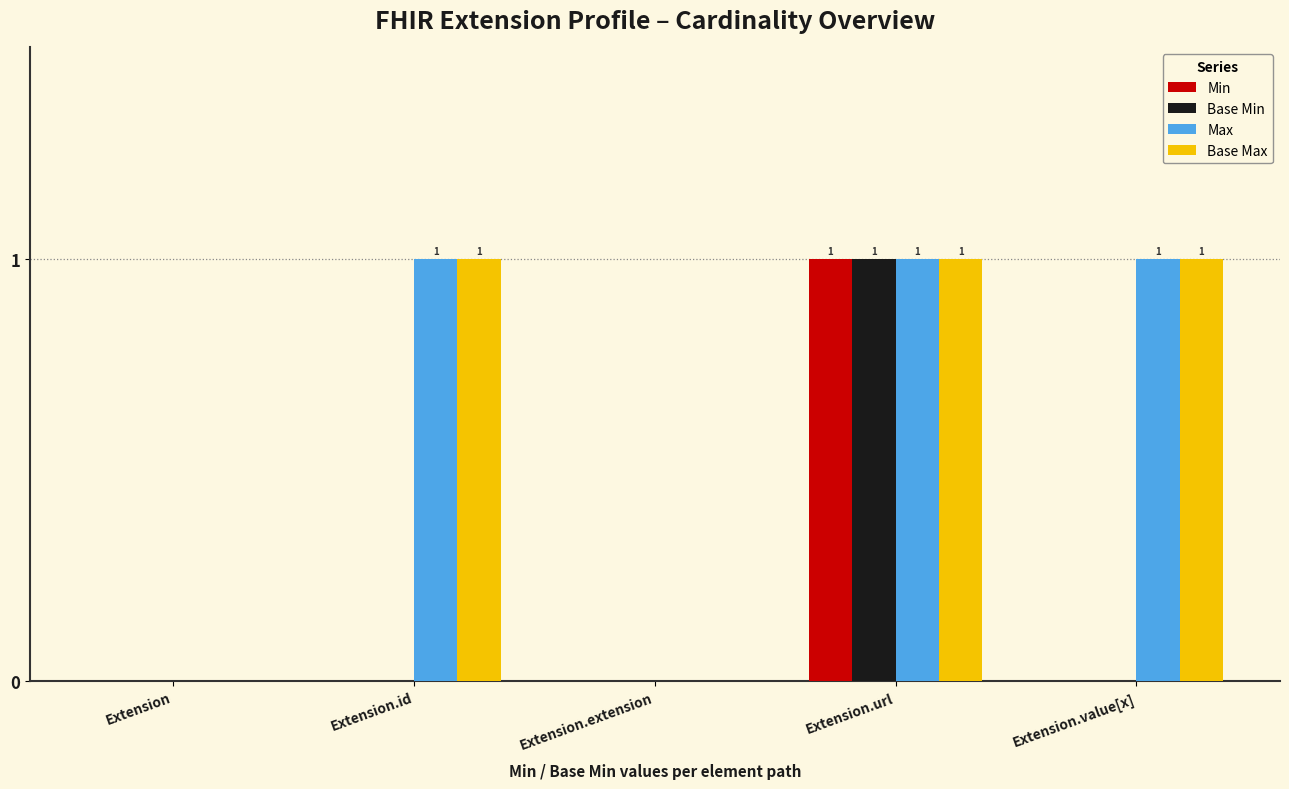

At which category is the sum across all series the highest?

Extension.url